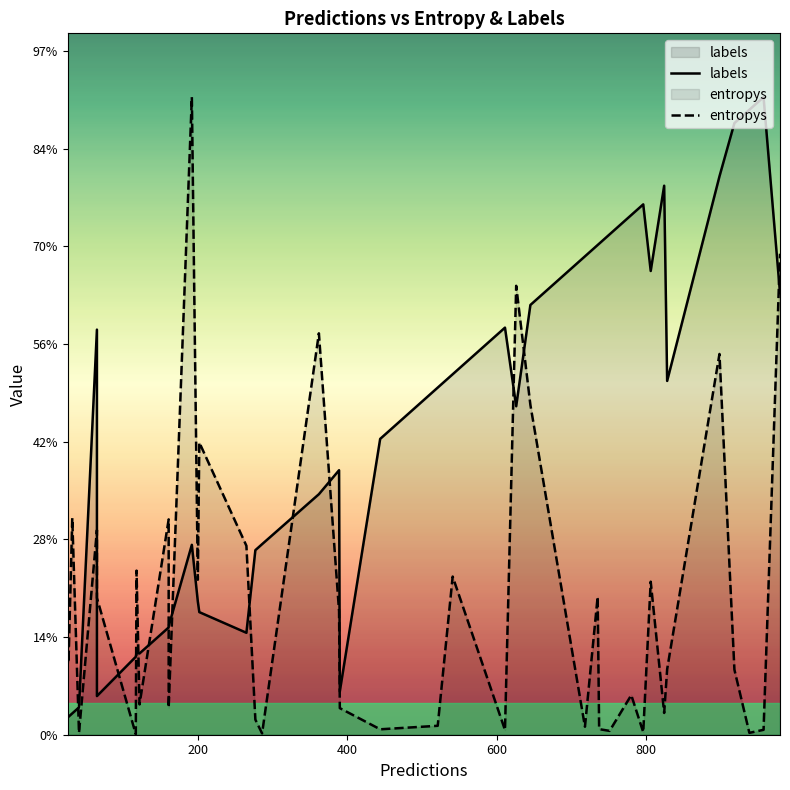

In labels, how many points are lower than both neighbors (excluding endpoints)?

7